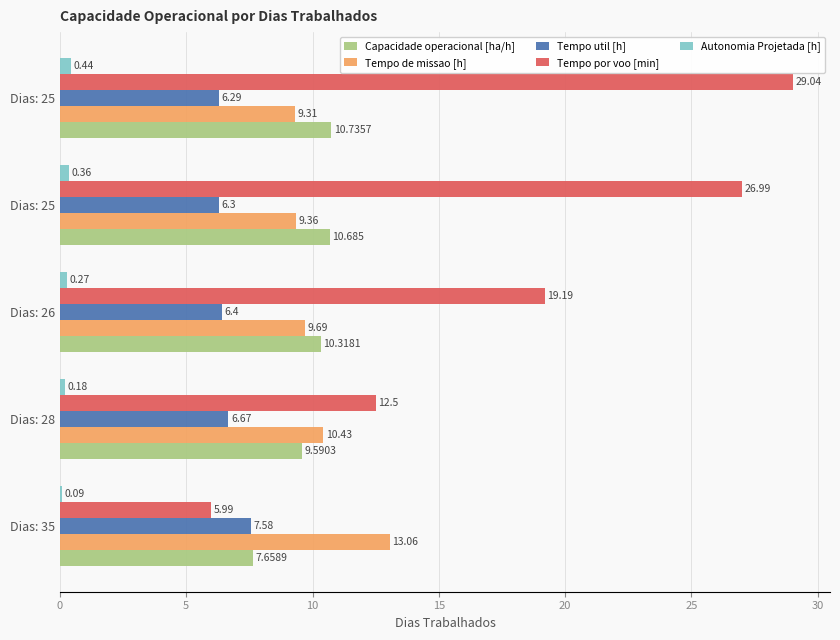

Which series has the widest spread of values?

Tempo por voo [min]